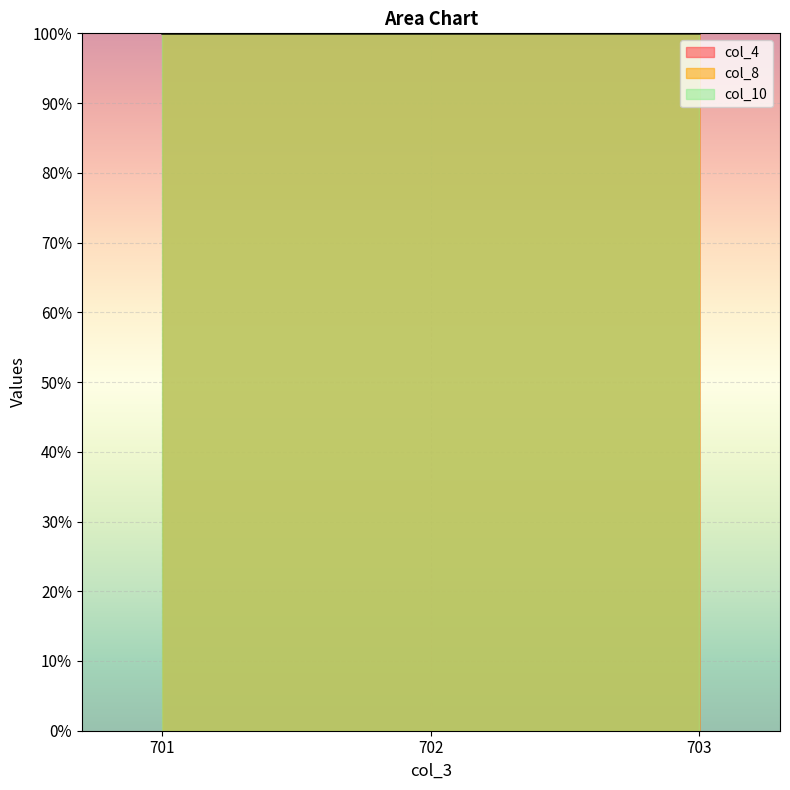

What is the sum of the col_10 values at 703 and 701?

200.0